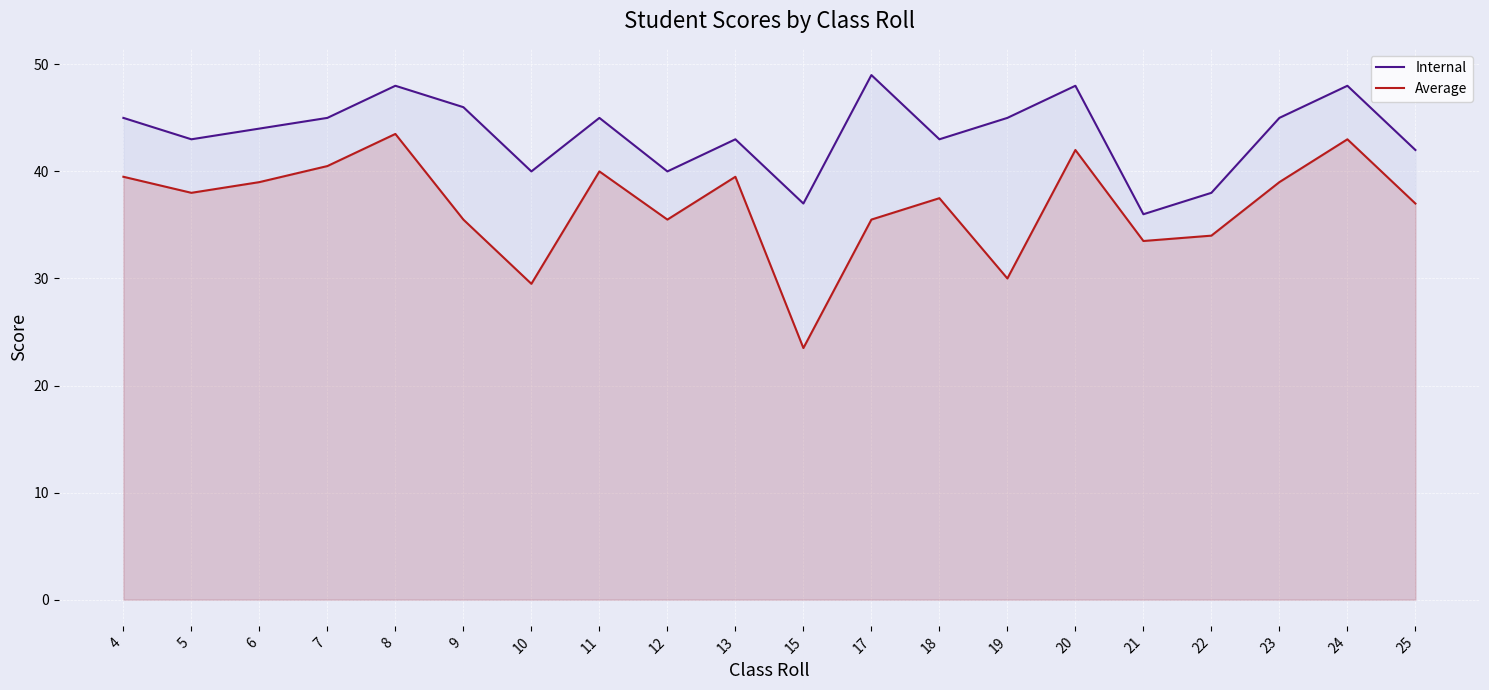

At which label is Internal closest to 42?

25